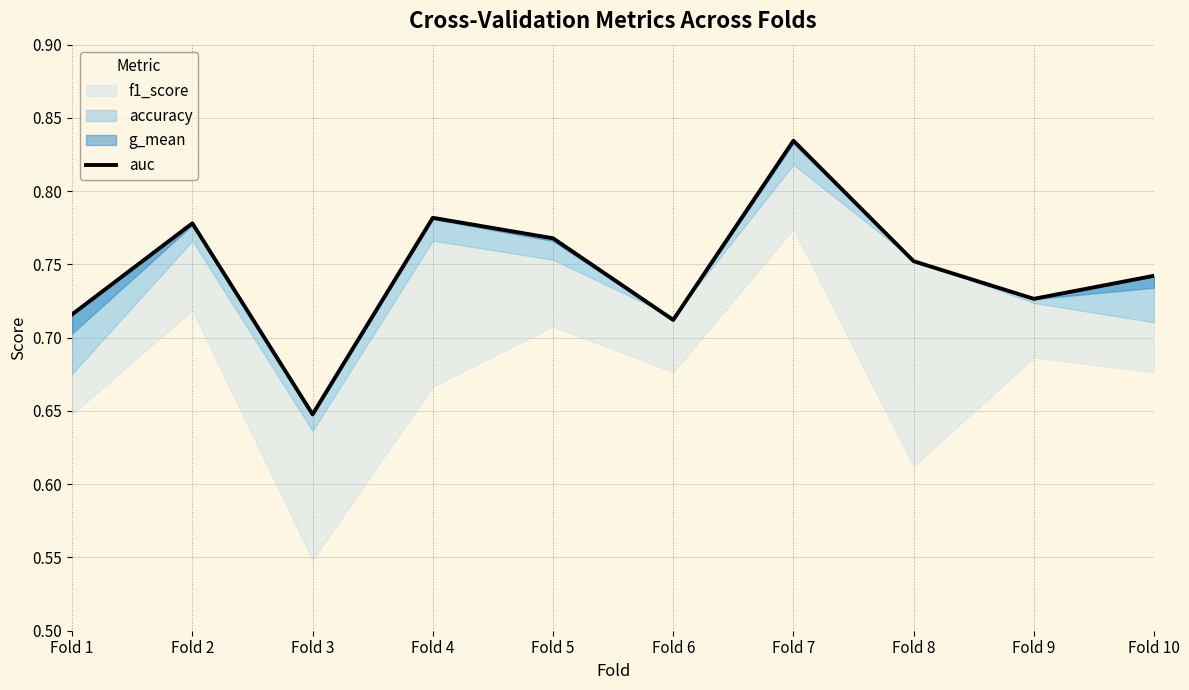

True or false: the data shows 0.8 at Fold 8.

True